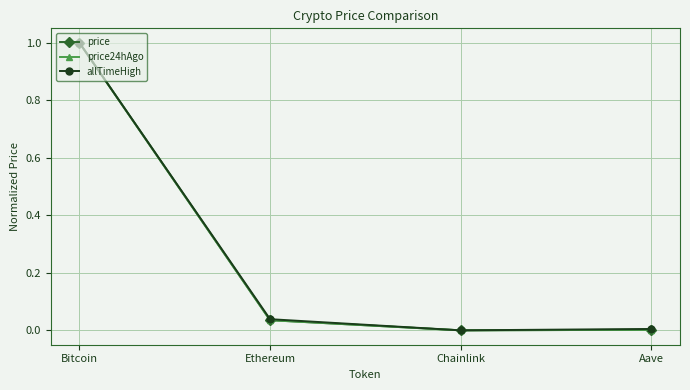

What is the label of the 3rd point from the left?

Chainlink